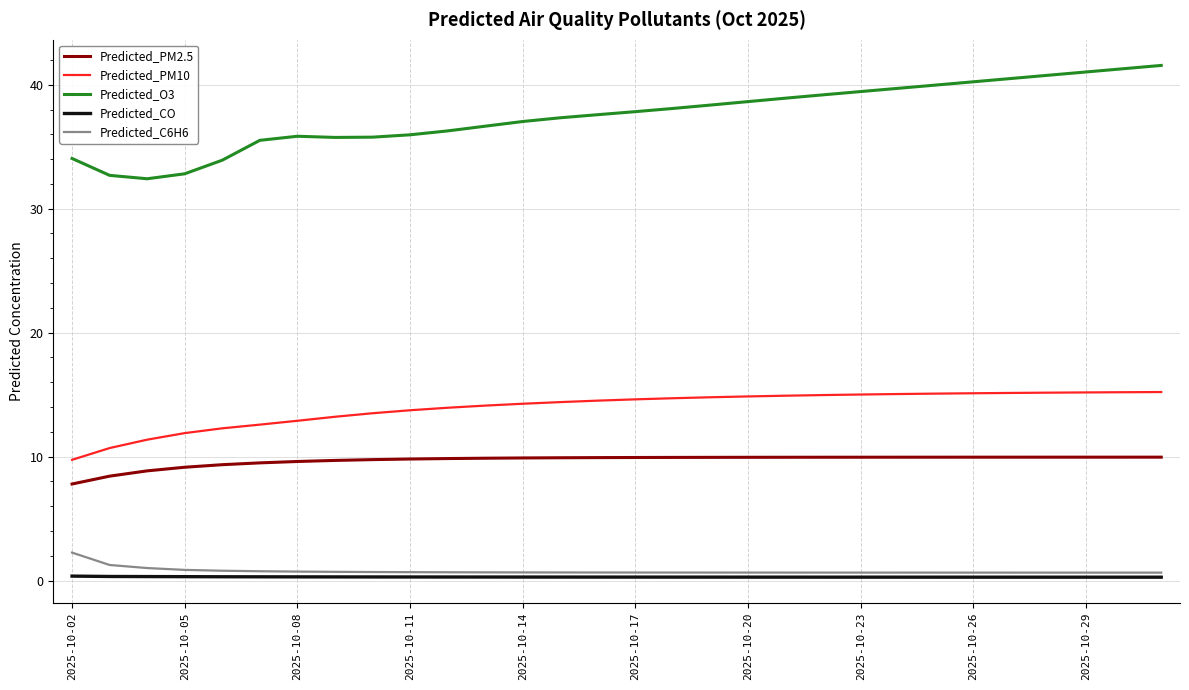

True or false: Predicted_O3 and Predicted_PM10 intersect in this chart.

False